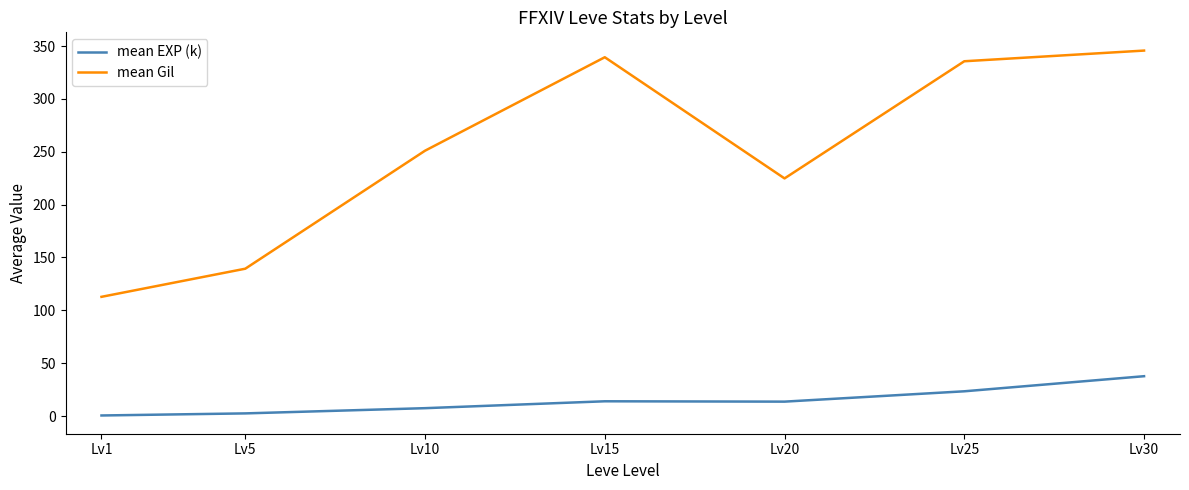

At which label is mean Gil closest to 229?

Lv20